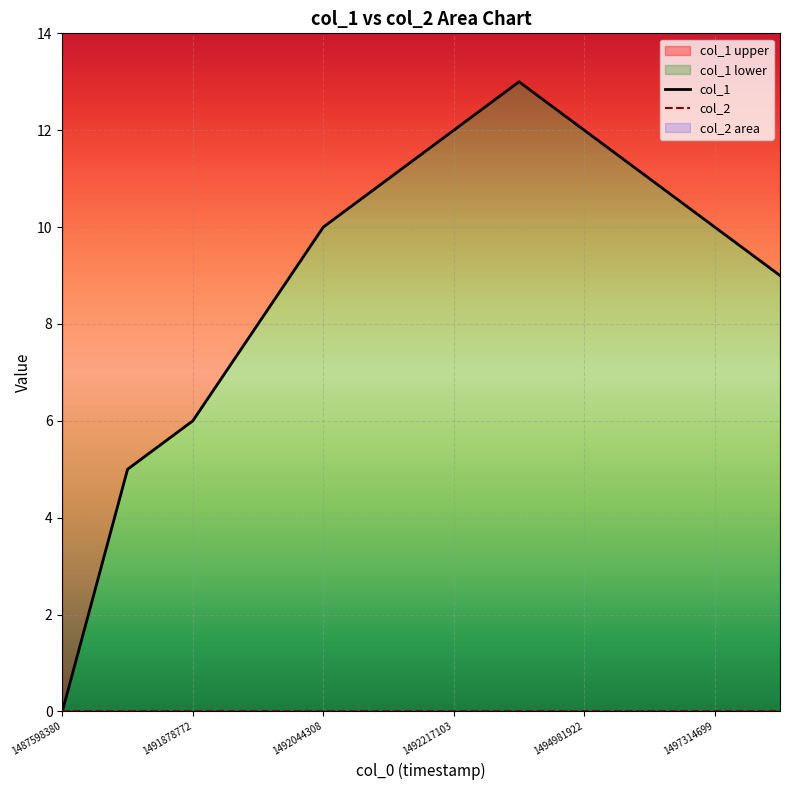

List the labels in order of value, largest first.

1493081104, 1492217103, 1494981922, 1492130710, 1496537095, 1492044308, 1497314699, 1497573895, 1491957912, 1491878772, 1491871517, 1487598380